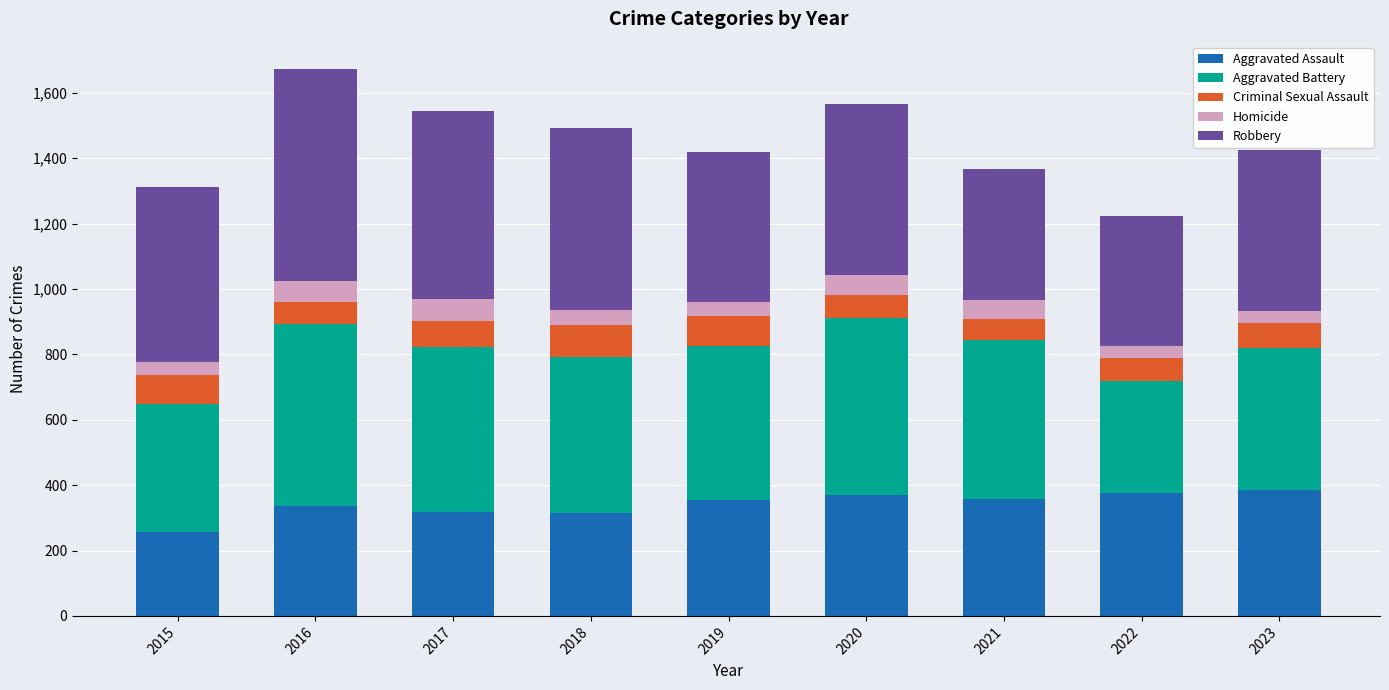

What is the total value across all series at 2021?

1367